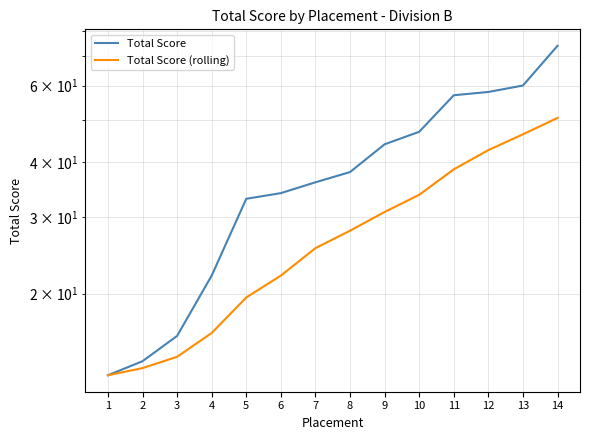

Which category has the lowest value across all series?

1